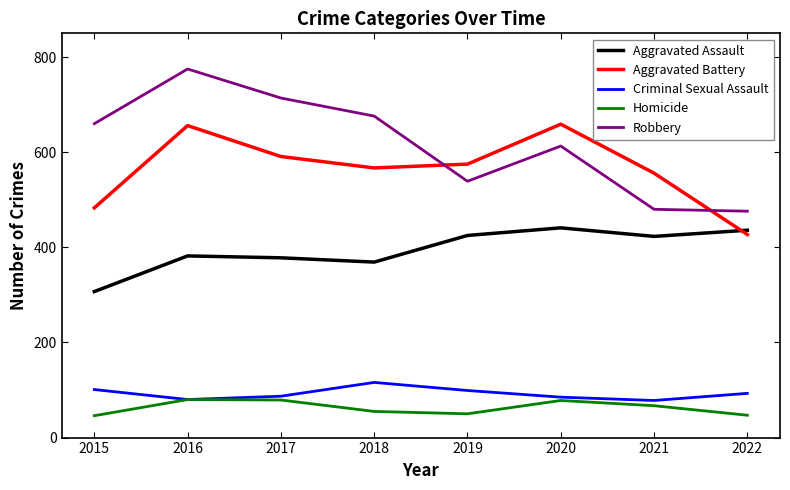

At which category is the sum across all series the highest?

2016